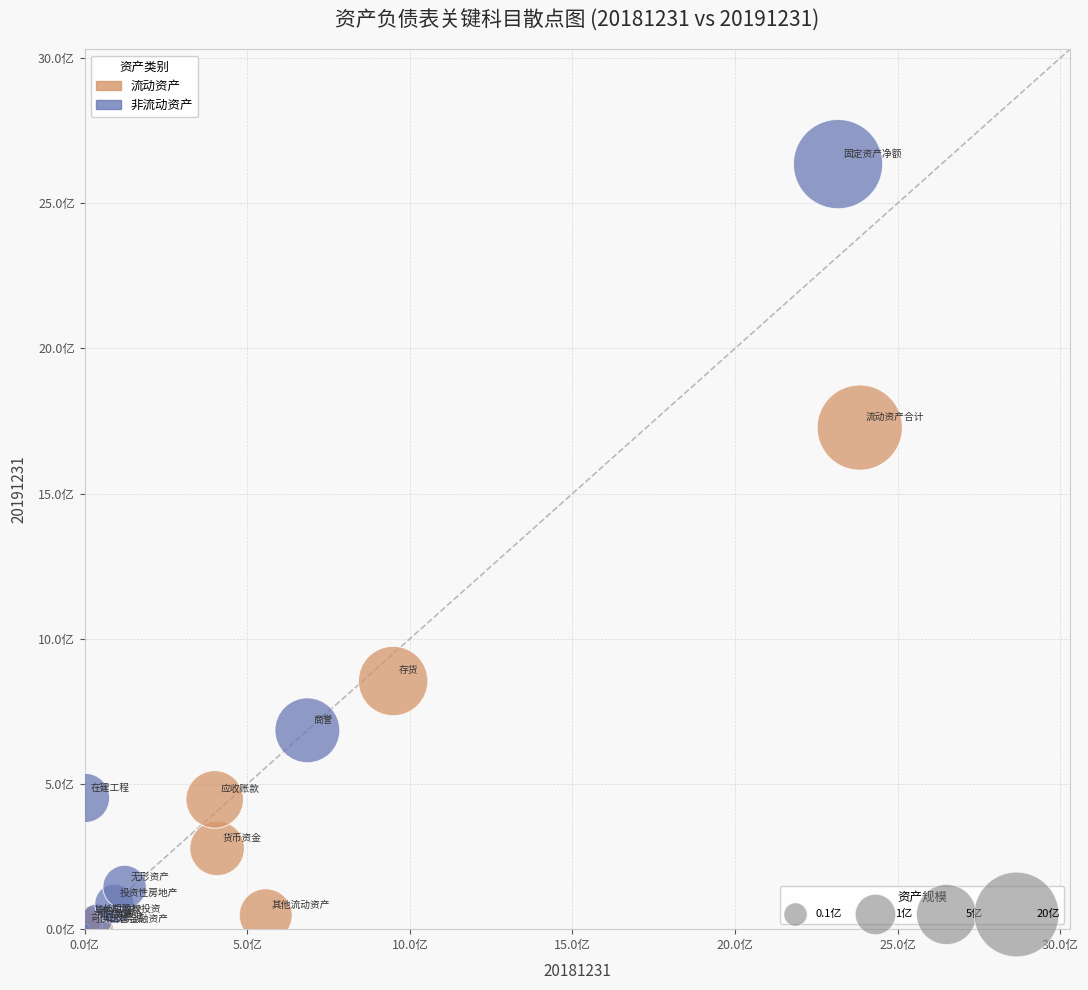

What are all the series names shown in the legend?

流动资产, 非流动资产